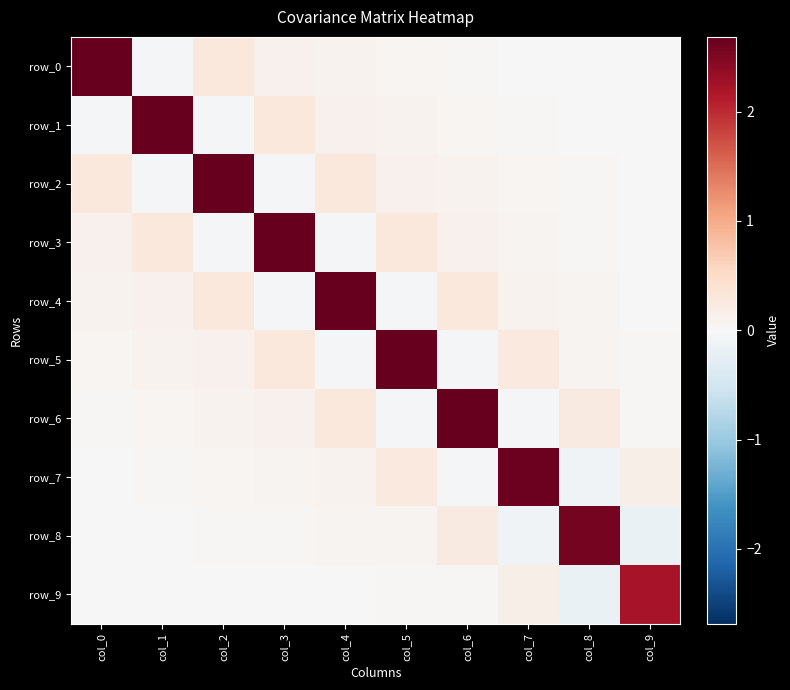

True or false: row_8 has a value of -0.0 at col_7.

False